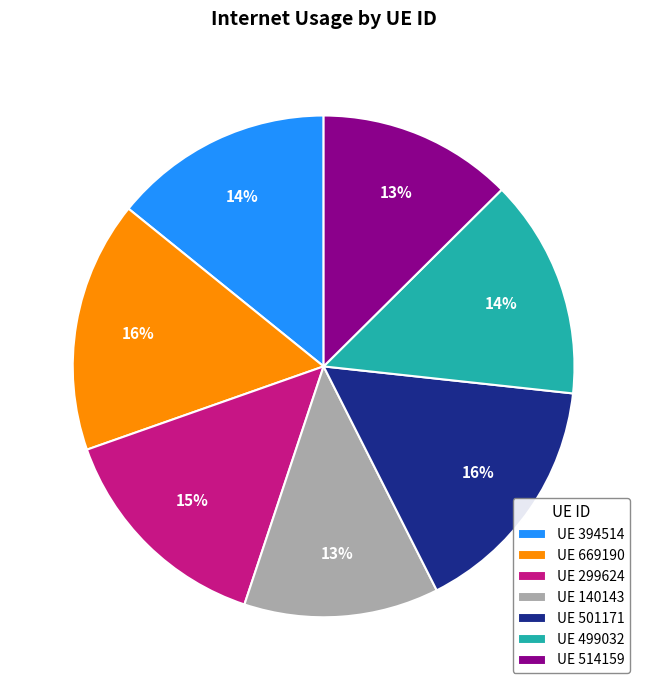

Is there any slice that represents more than half of the pie?

No